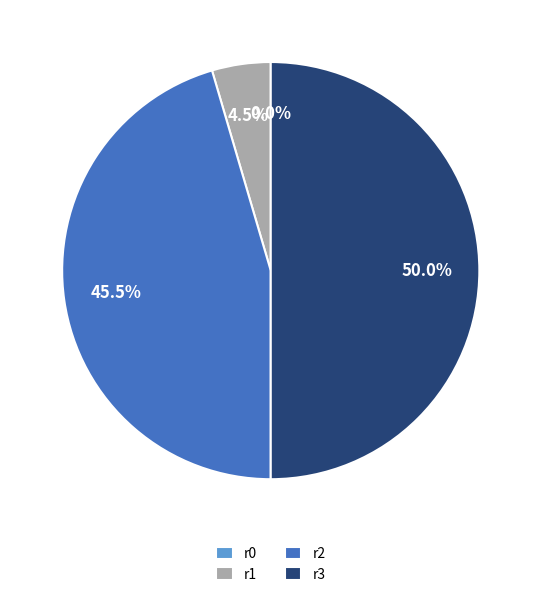

Is r5 the majority of the pie?

No